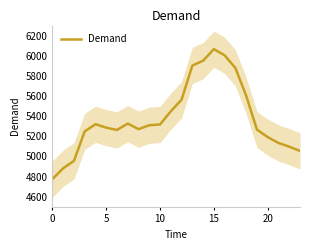

Is it true that the value at 15 is 2492?

False